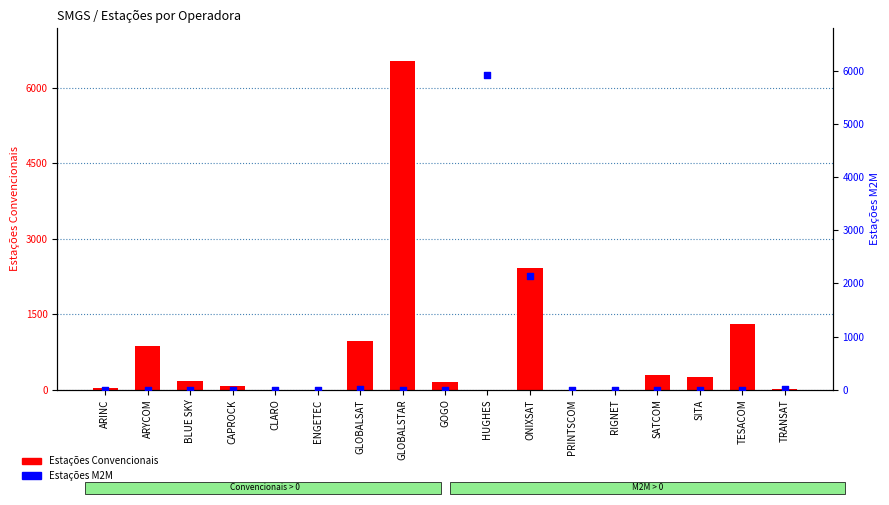

Is the value of Estações M2M at ONIXSAT greater than the value of Estações Convencionais at RIGNET?

Yes